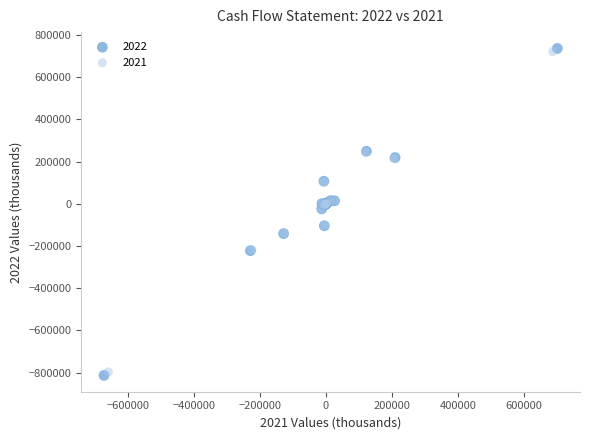

Which series contains the lowest Y value?

2022